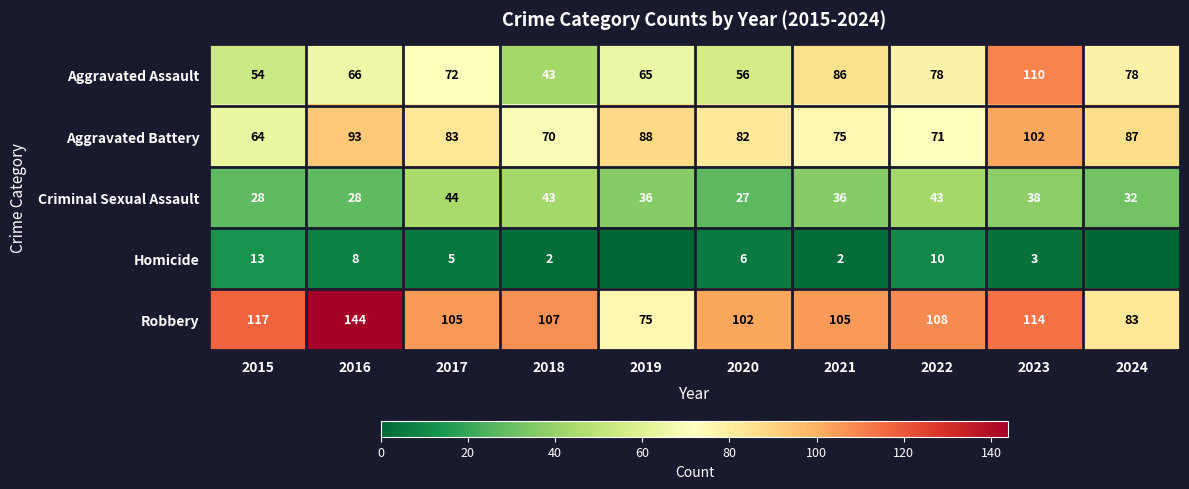

Between 2018 and 2021, which is larger?

2021